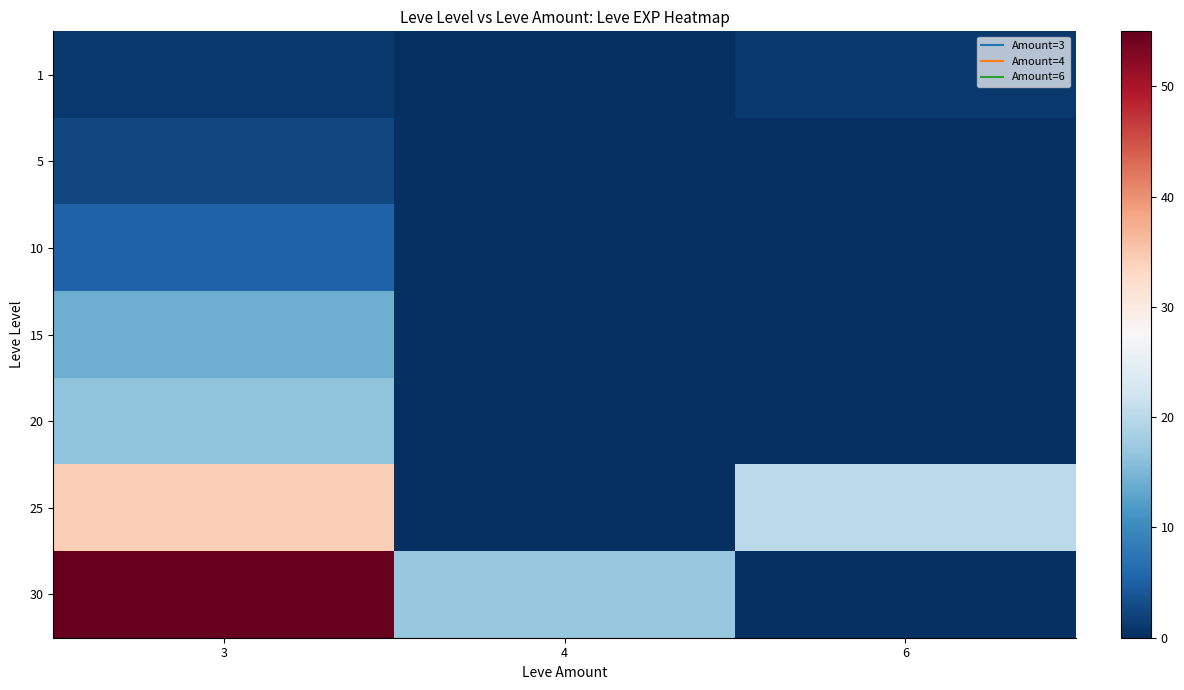

At which category is the sum across all series the highest?

3